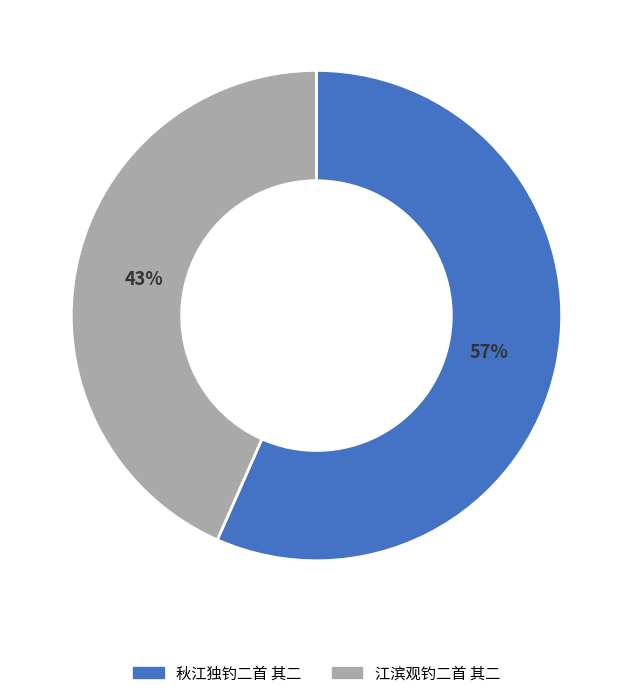

Is it true that 秋江独钓二首 其二 is 57% of the pie?

True